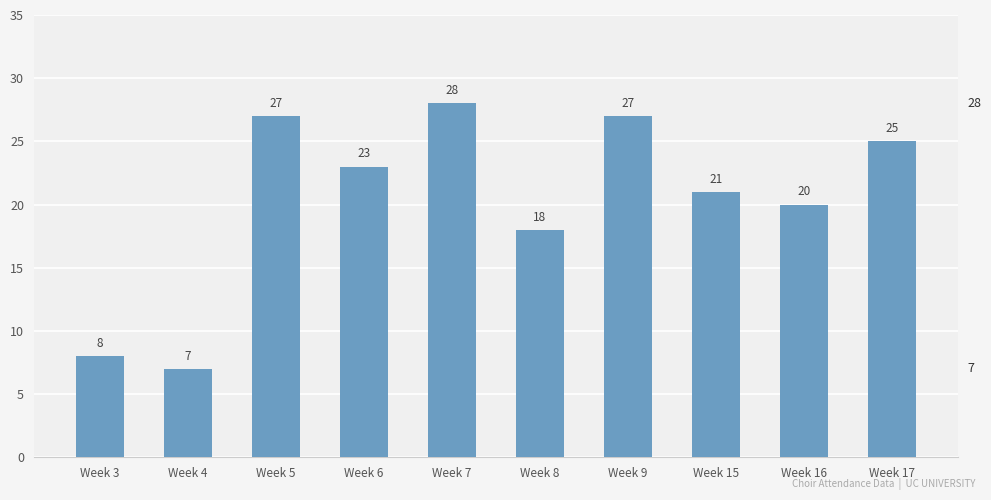

True or false: the data shows 13 at Week 3.

False